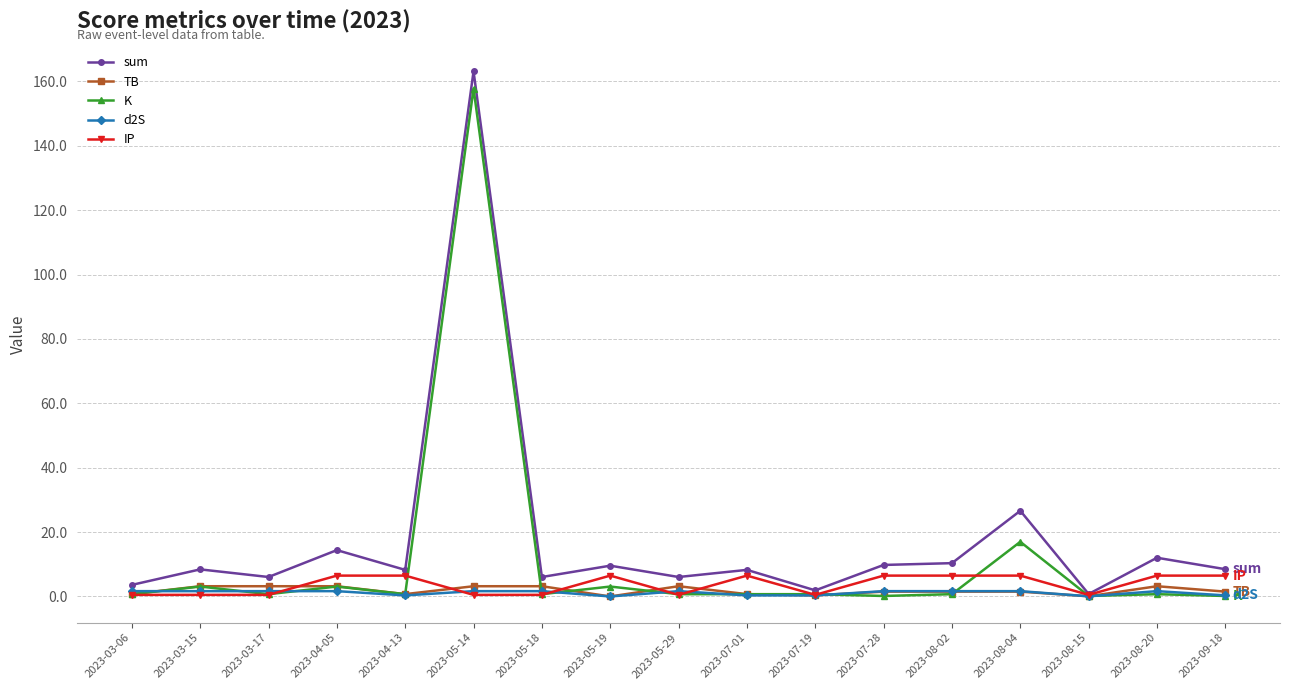

Is this an area chart (filled region under the line)?

No